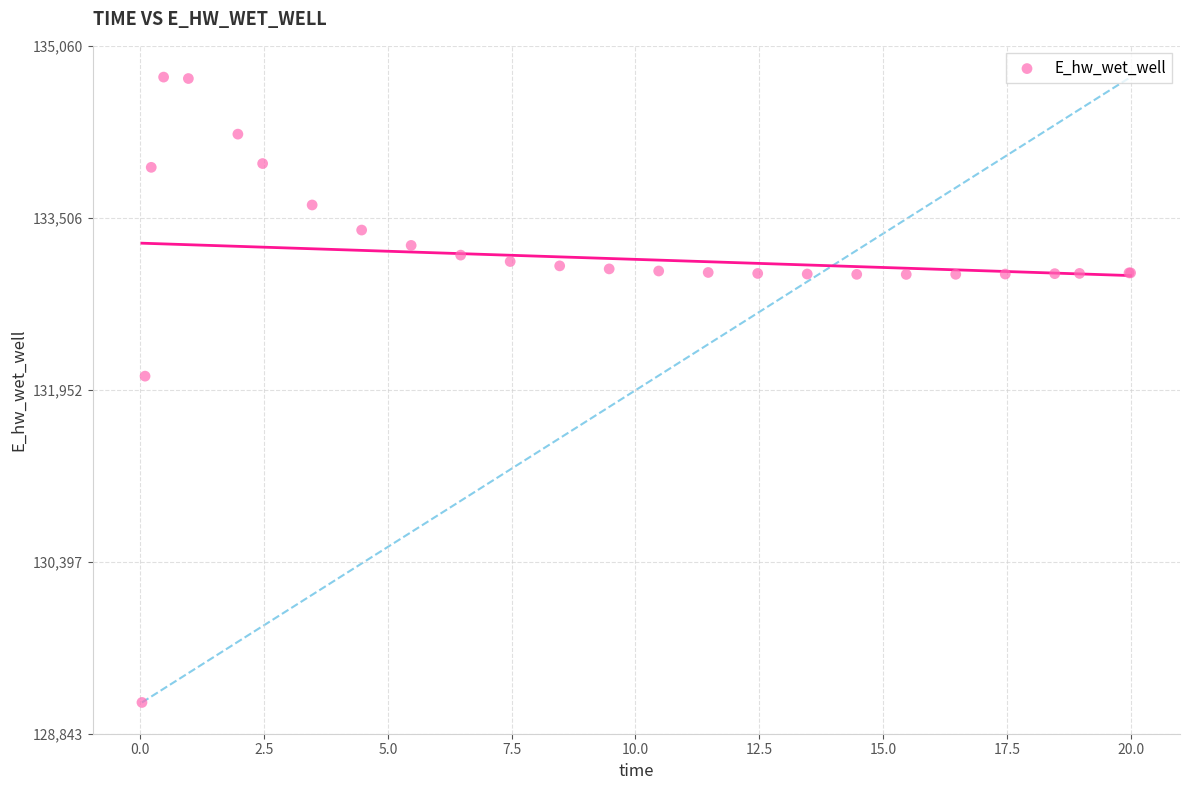

What Y value in the scatter plot is closest to 131951?

132074.7